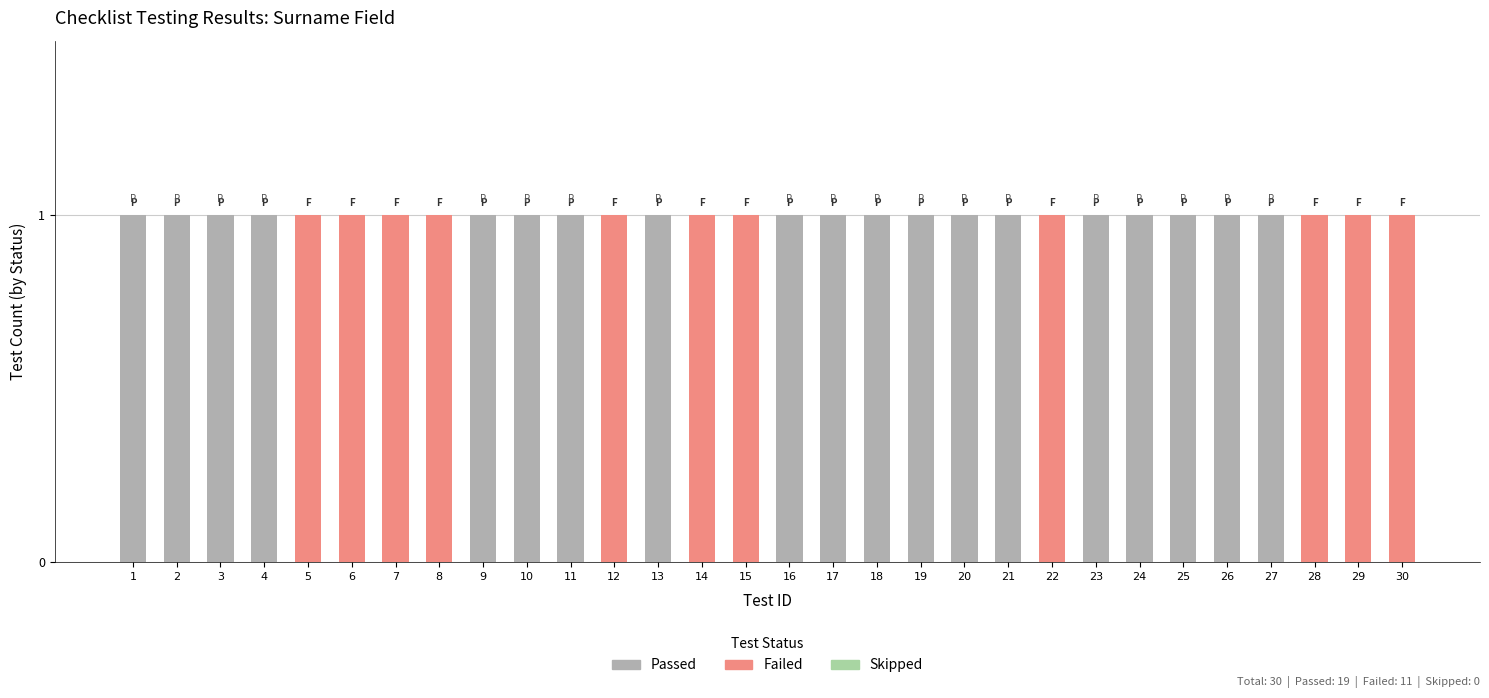

What is the difference between the maximum and minimum values in the Failed series?

1